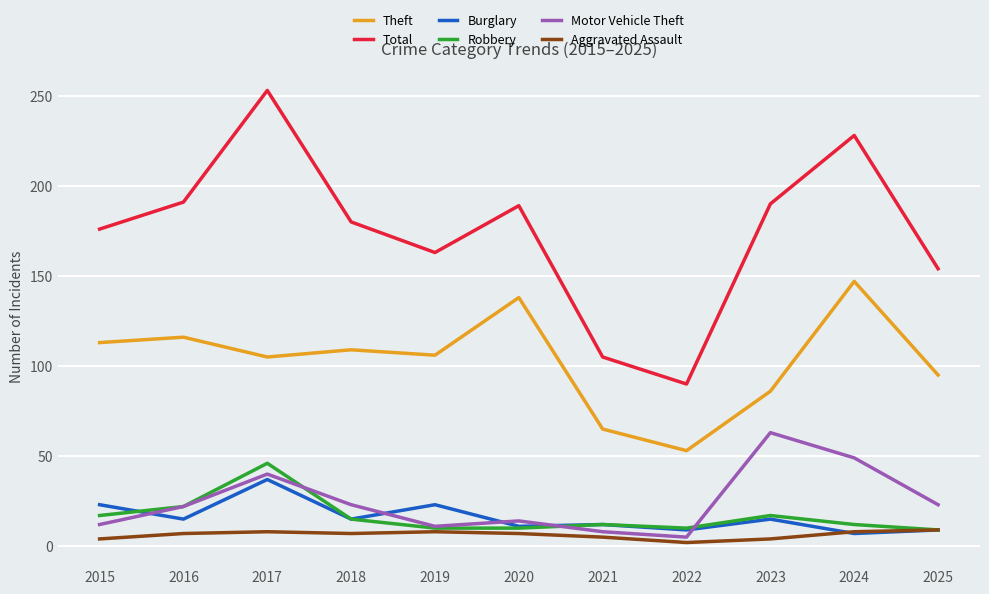

What are all the series names shown in the legend?

Theft, Total, Burglary, Robbery, Motor Vehicle Theft, Aggravated Assault